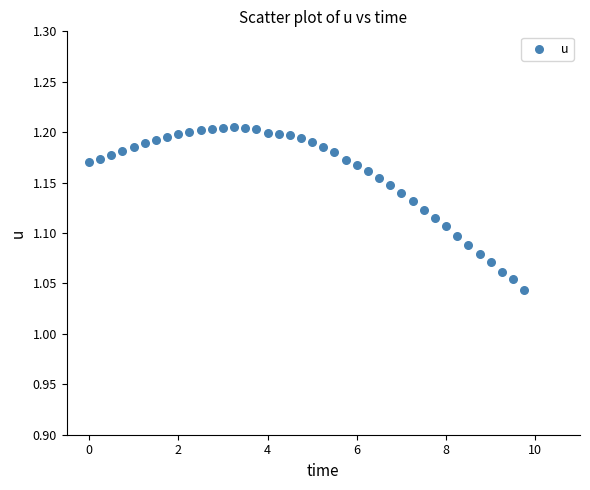

What is the range of X values (max minus min)?

9.8